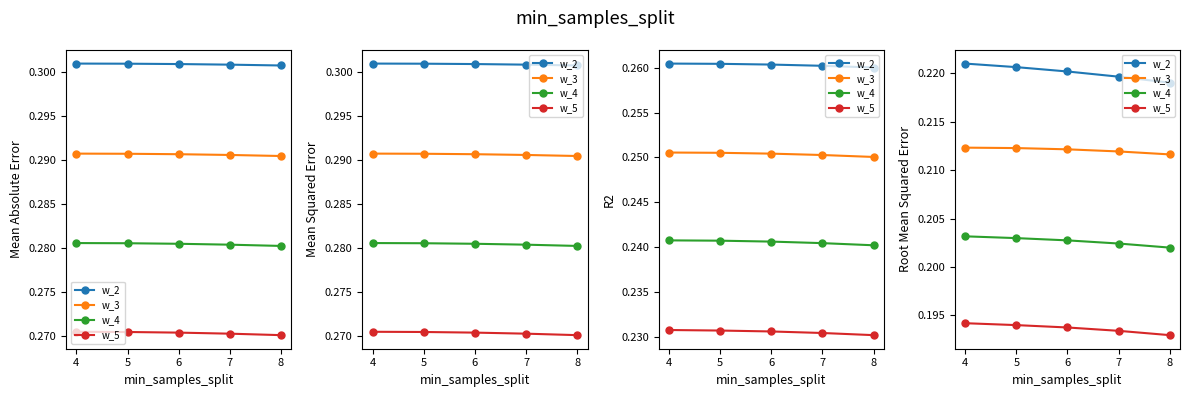

At 7, list the series in order from largest to smallest.

w_2, w_3, w_4, w_5